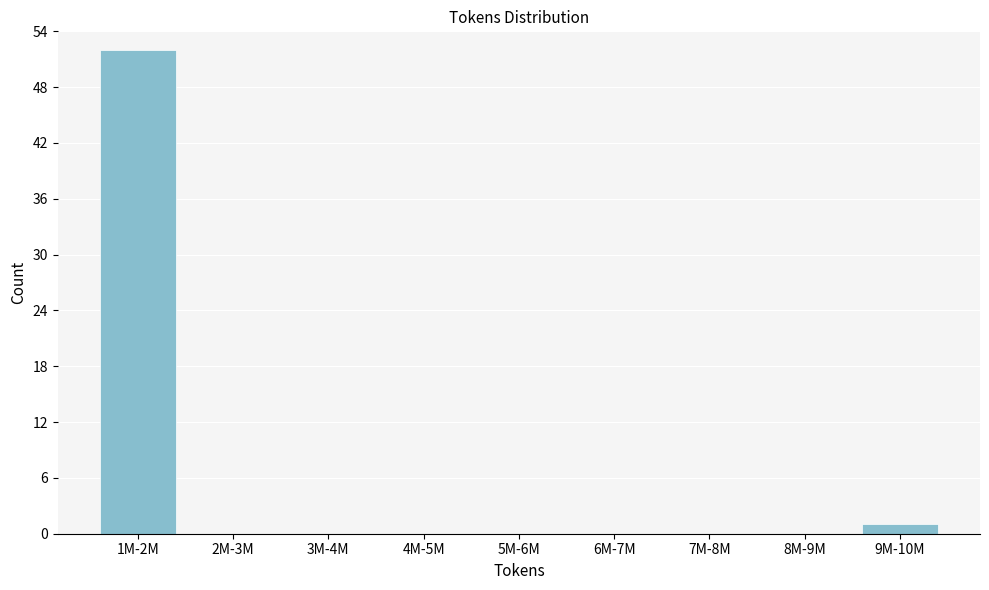

Reading right to left, list all the values displayed in this chart.

9M-10M=1	8M-9M=0	7M-8M=0	6M-7M=0	5M-6M=0	4M-5M=0	3M-4M=0	2M-3M=0	1M-2M=52